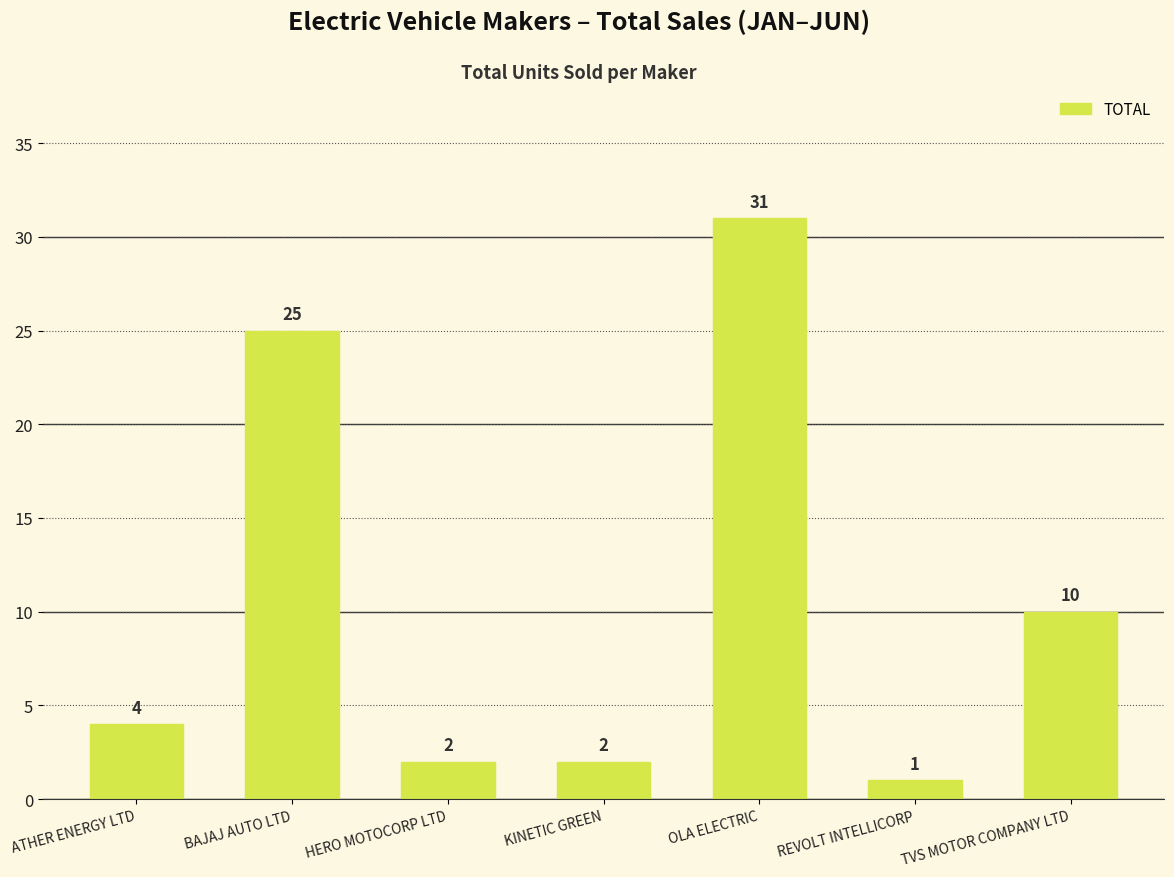

Does the chart contain stacked bars?

No